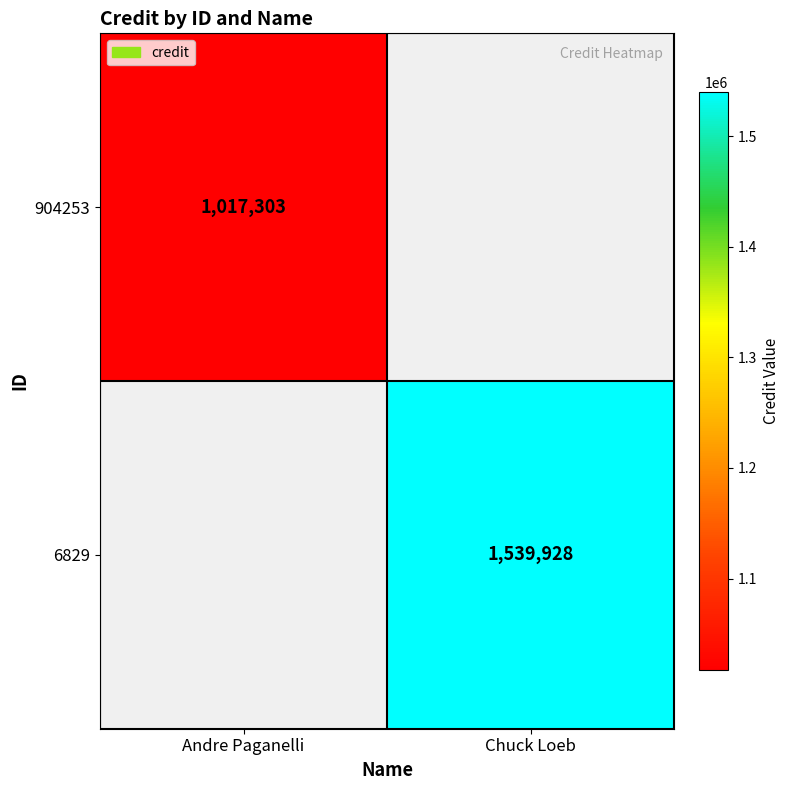

At how many categories does at least one series exceed 1530616?

1